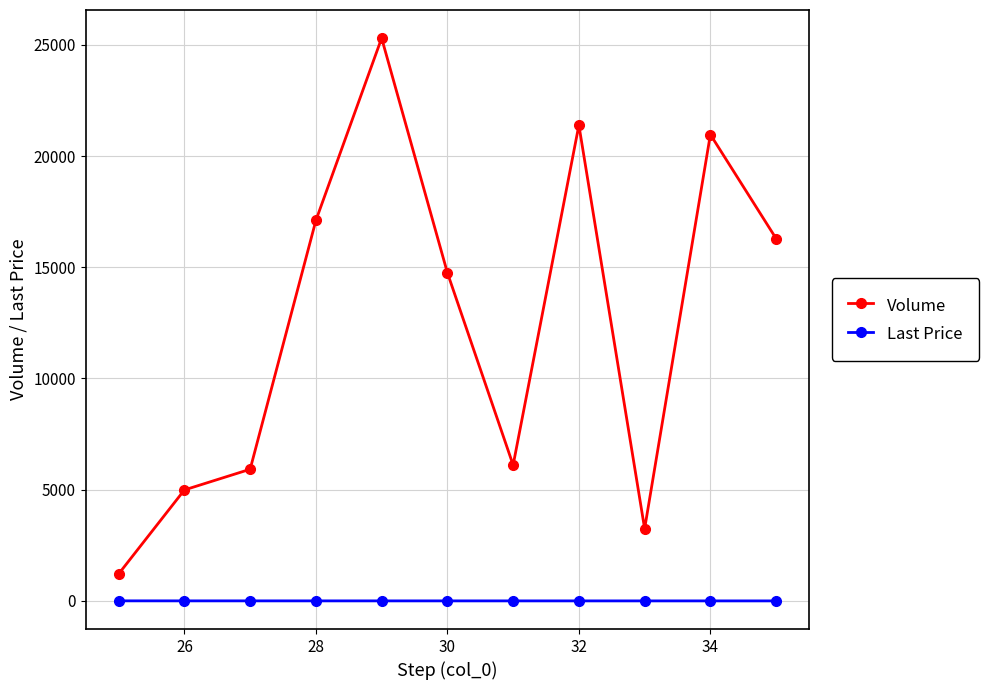

Does the chart have visible grid lines?

Yes